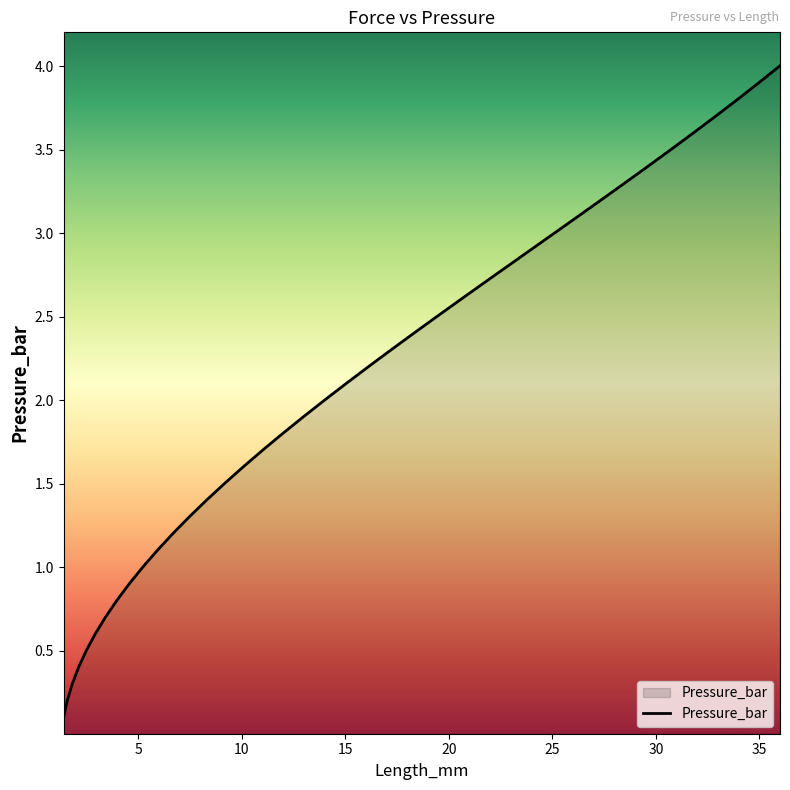

What is the difference between the maximum and minimum values?

3.9